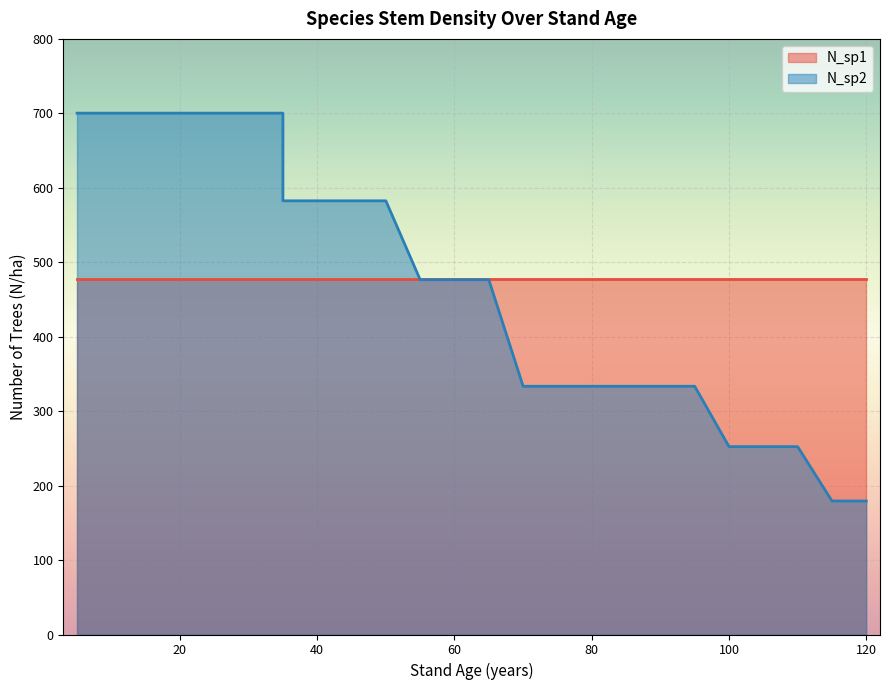

What is the average value?

472.3